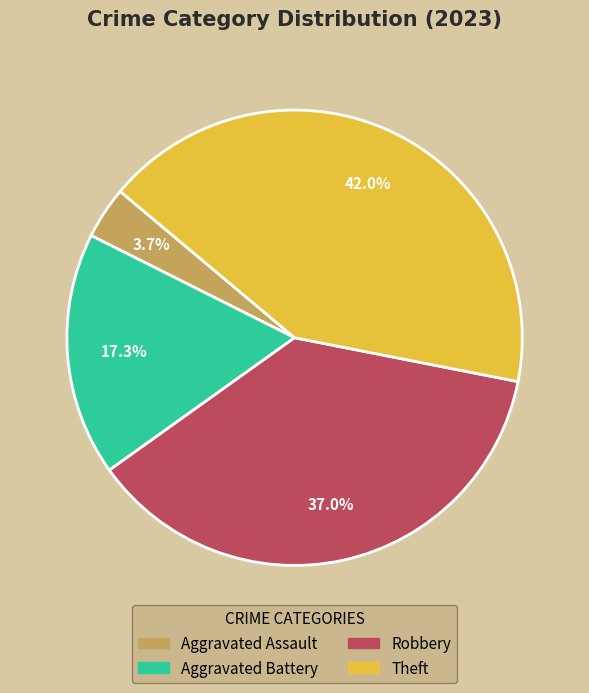

To the nearest percent, what is the combined percentage of Robbery and Aggravated Assault?

41%